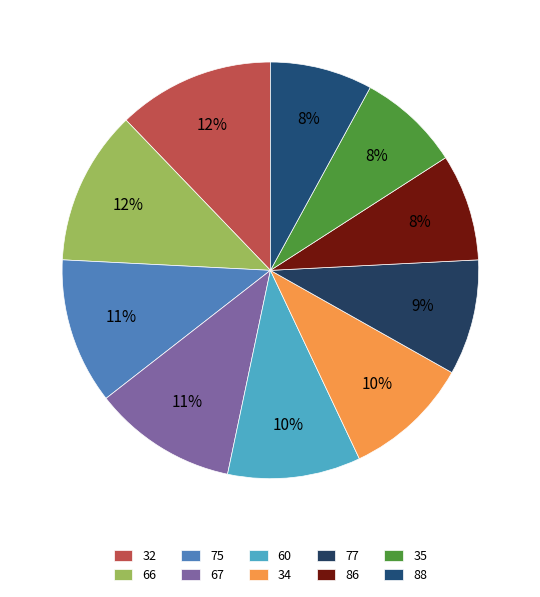

How many segments does this pie chart have?

10